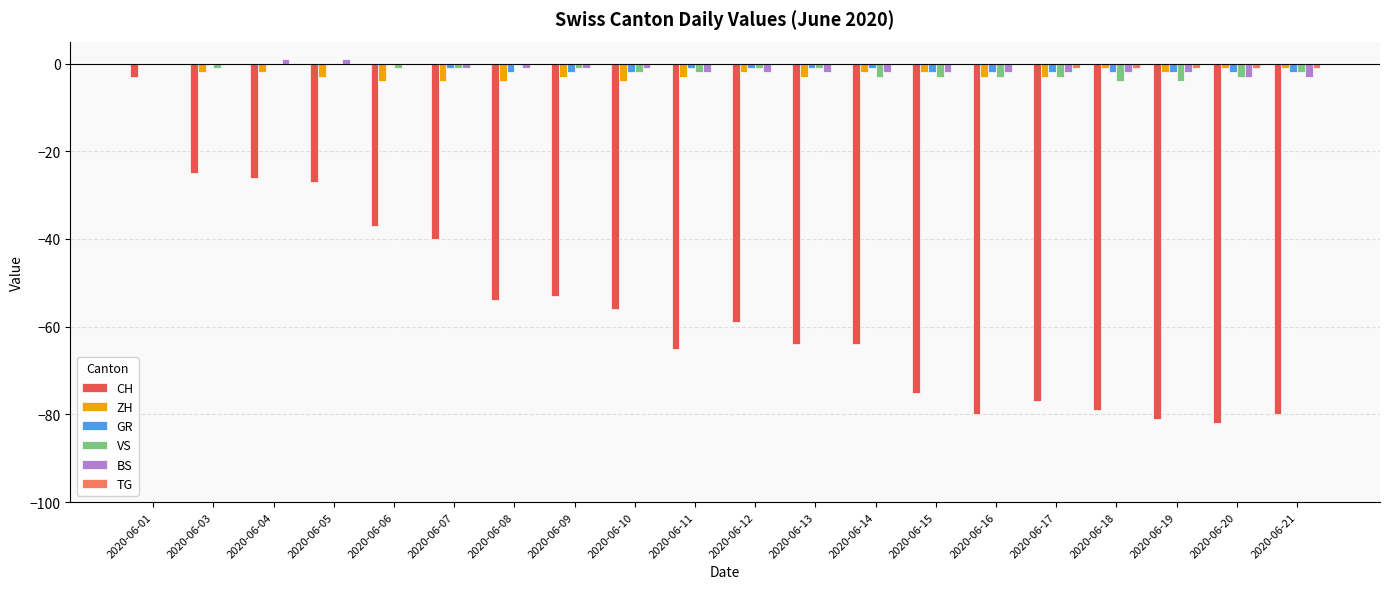

Which series changed the most between 2020-06-13 and 2020-06-21?

CH